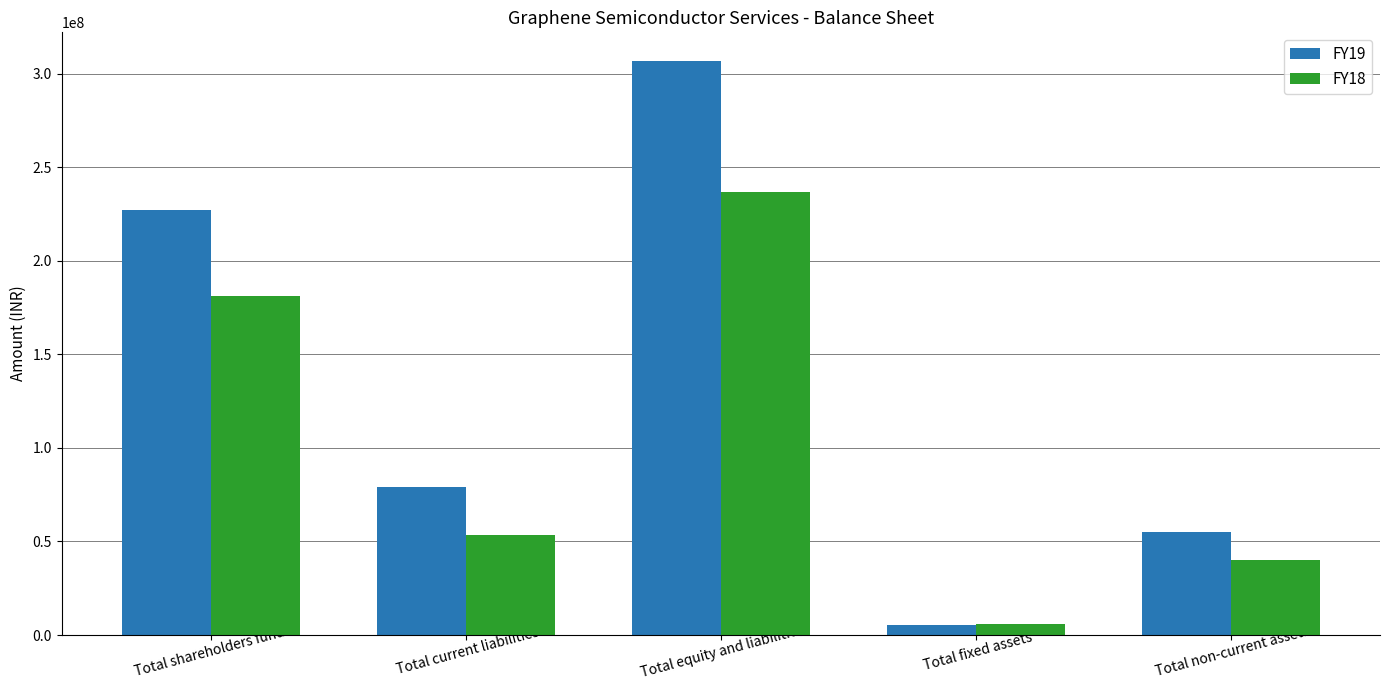

True or false: FY18 has a value of 39879854 at Total non-current assets.

True